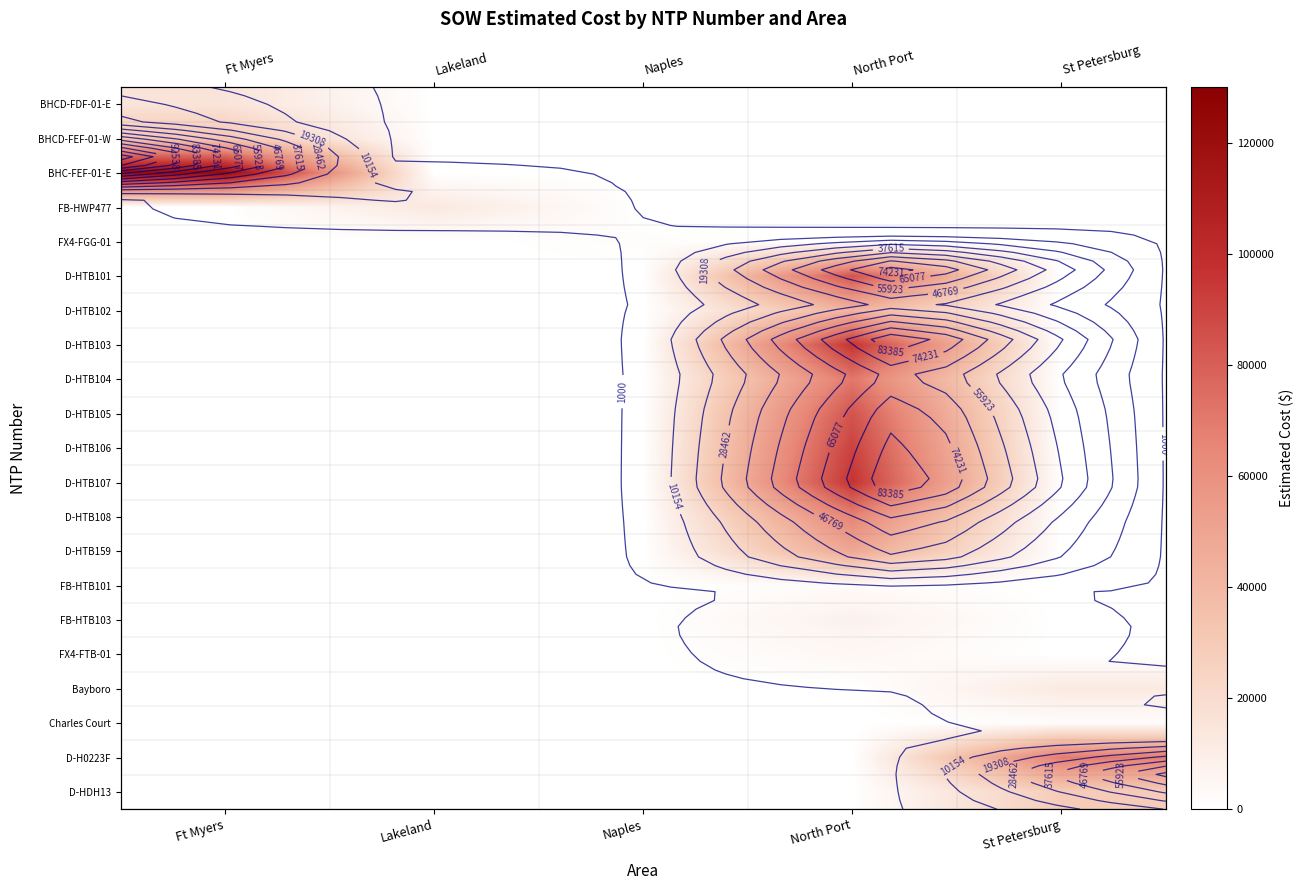

At which label does FX4-FTB-01 reach its minimum?

Ft Myers